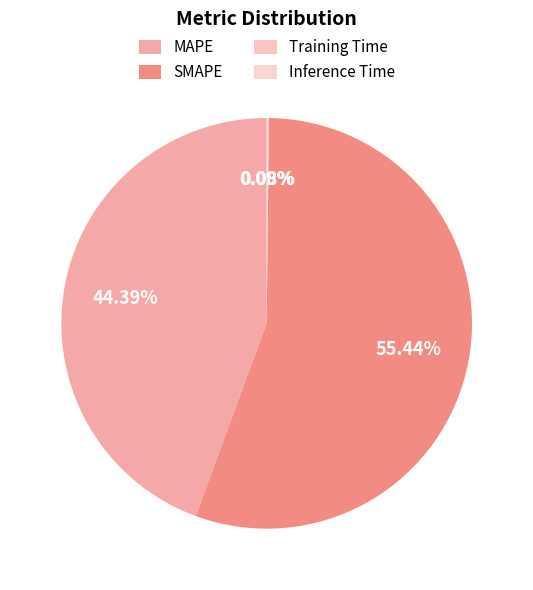

What is the majority slice?

SMAPE